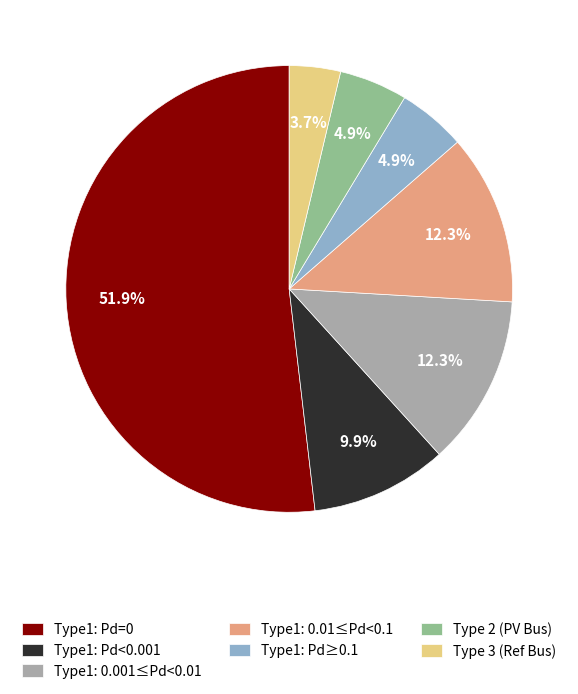

Which slice is the smallest?

Type 3 (Ref Bus)